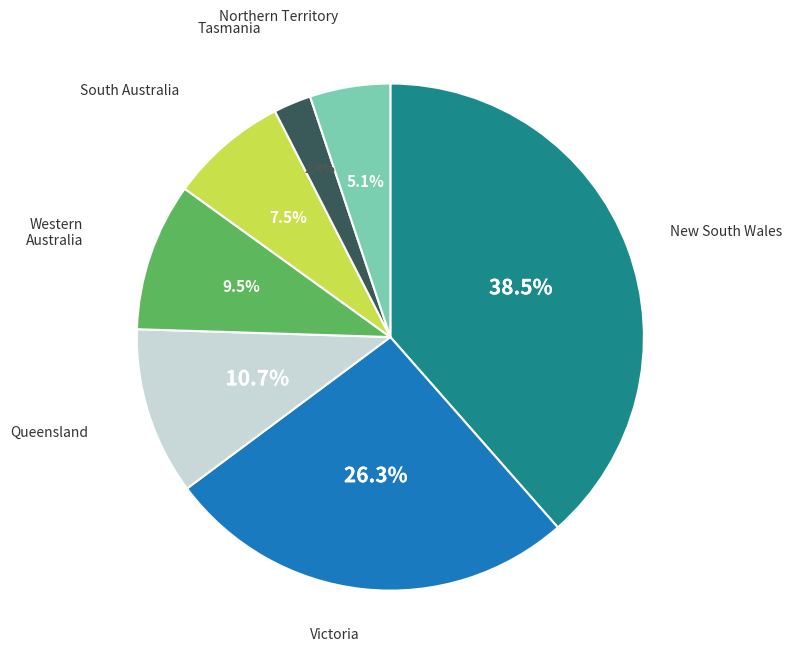

Is there a majority slice in this chart?

No